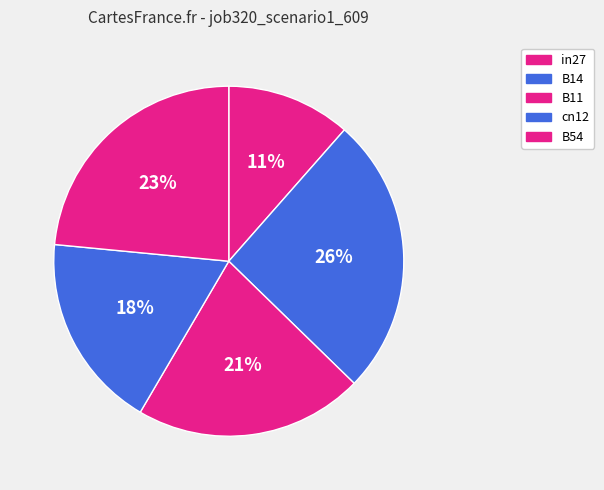

What portion of the pie excludes B54?

76.5%